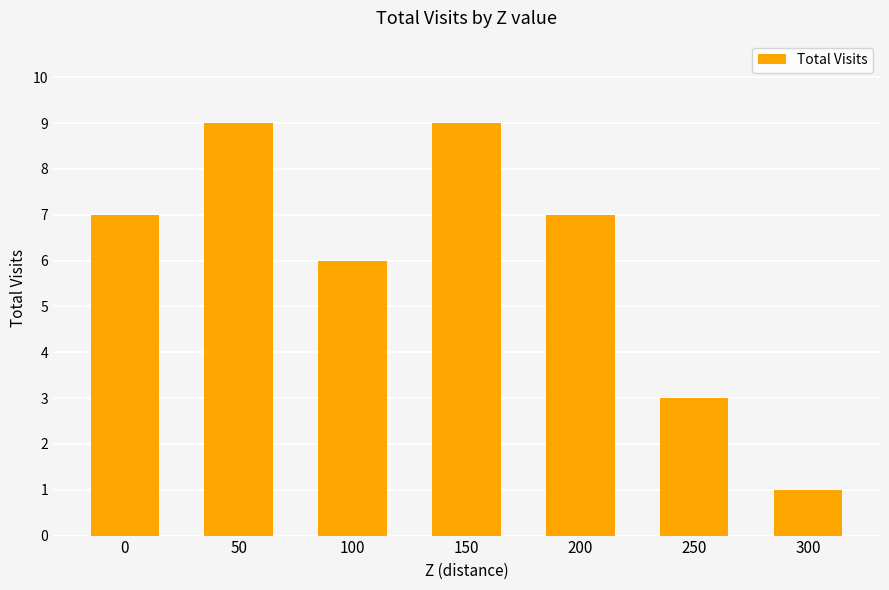

How many data points does each series have?

7